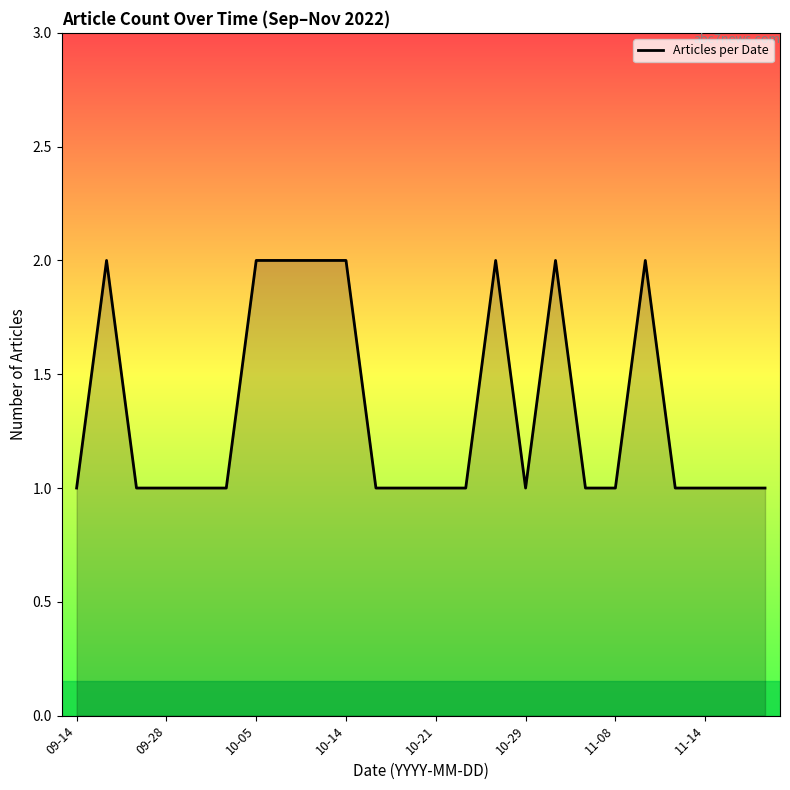

What is the greatest value displayed?

2